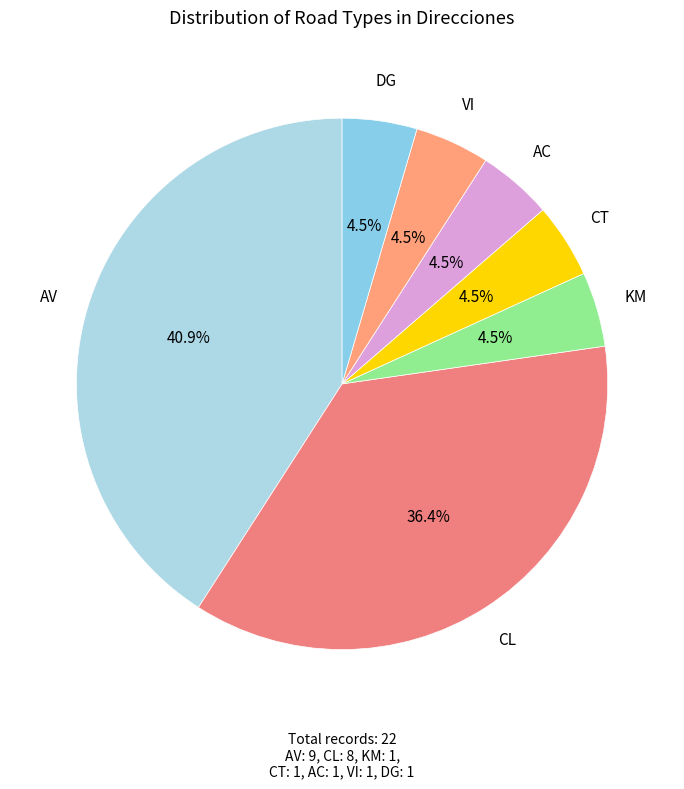

What percentage is the AV slice, to the nearest percent?

41%